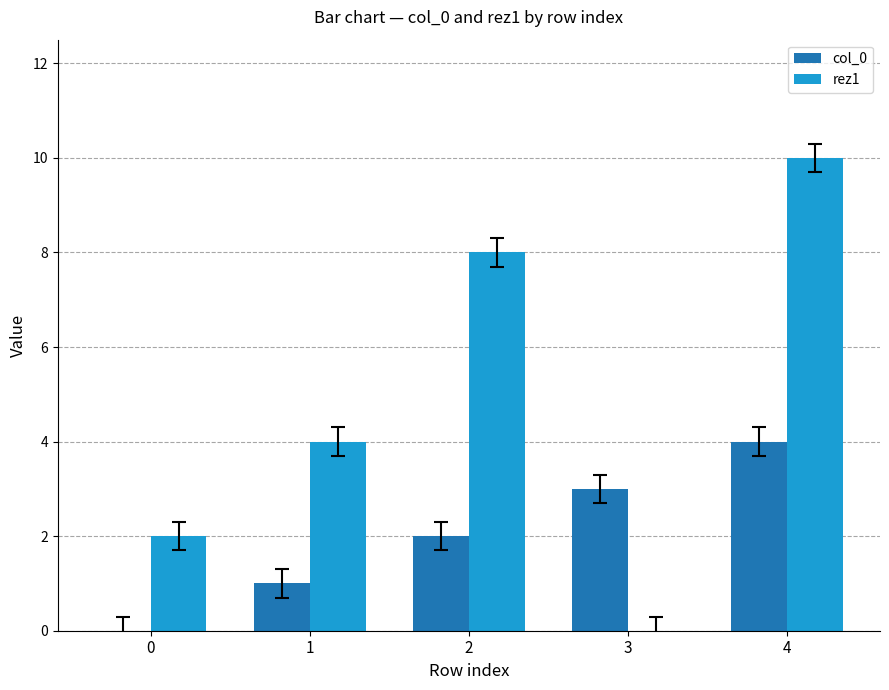

Is it true that col_0 equals 1 at 2?

False